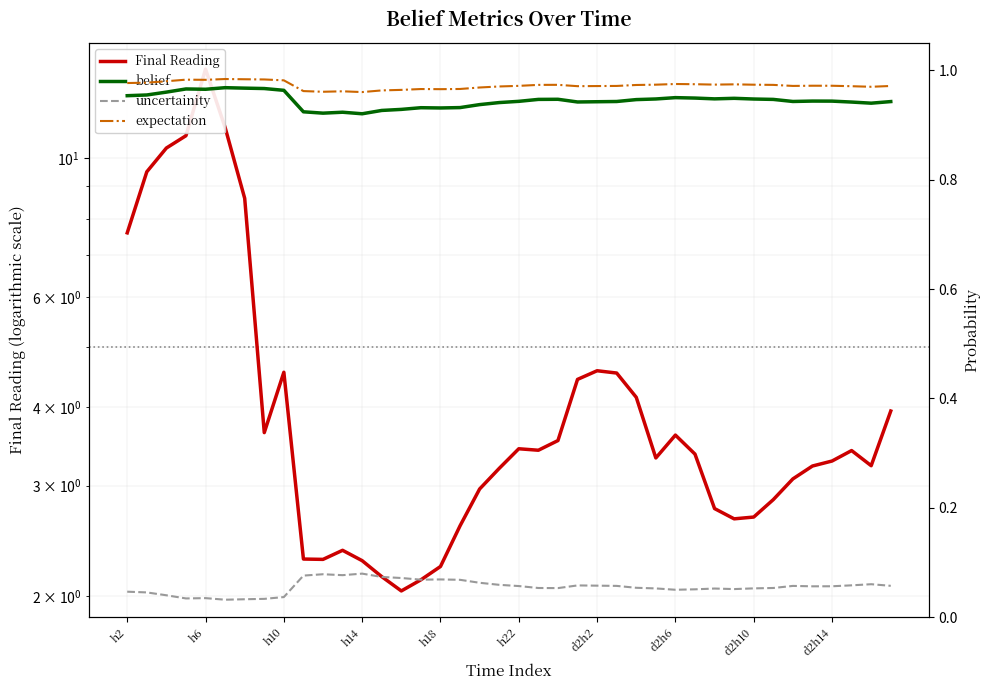

True or false: uncertainity and Final Reading intersect in this chart.

False